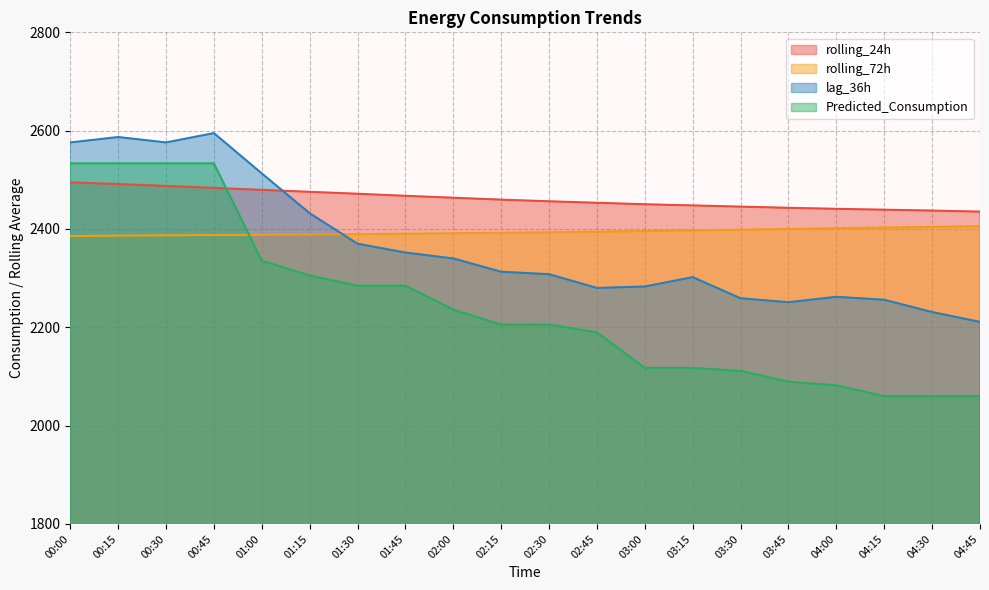

What position from the left is 01:45?

8